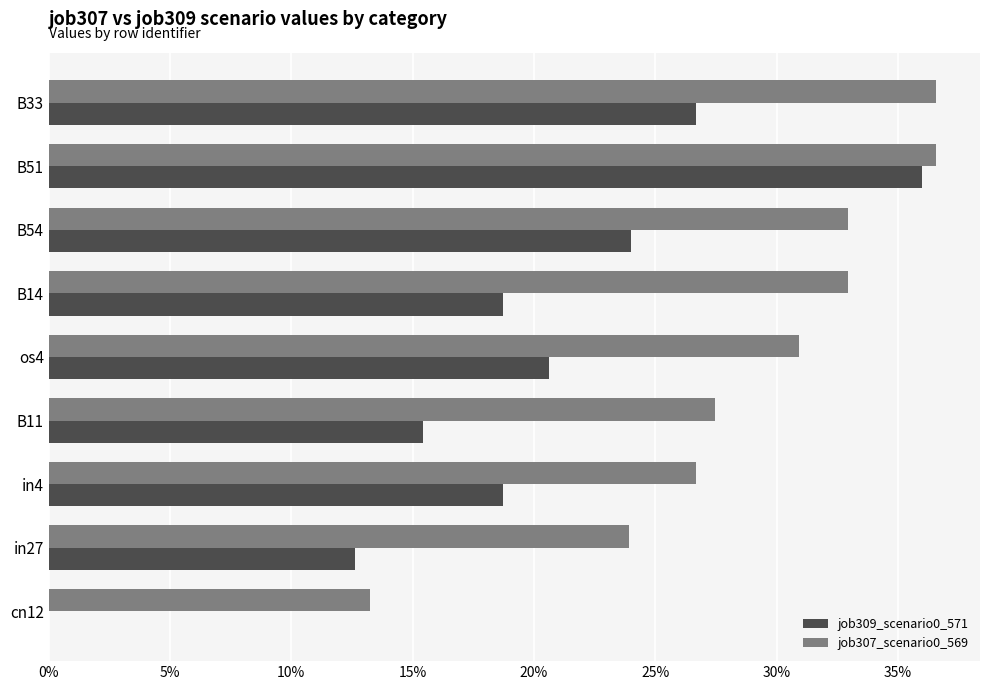

What are all the series names shown in the legend?

job309_scenario0_571, job307_scenario0_569